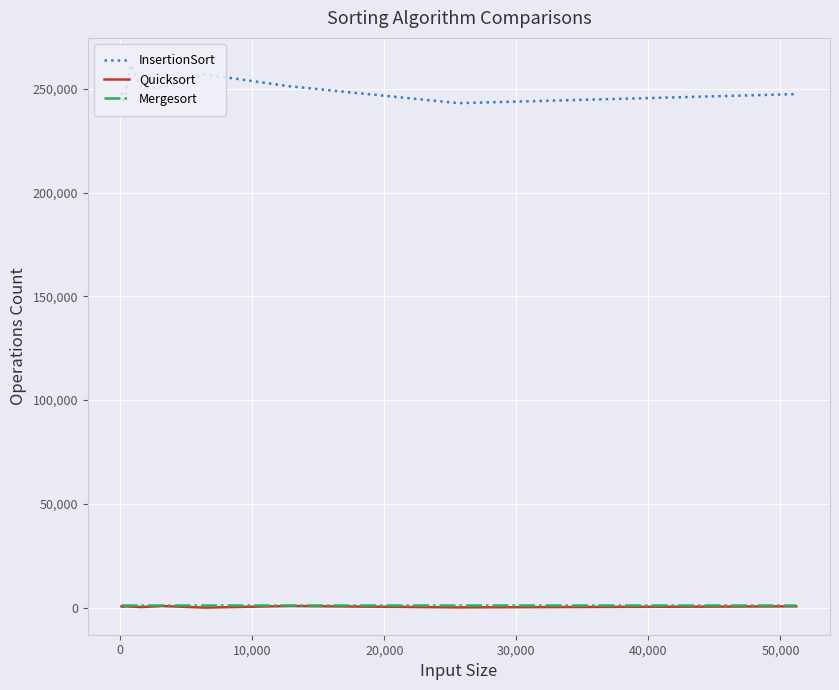

Which series has the largest total across all categories?

InsertionSort